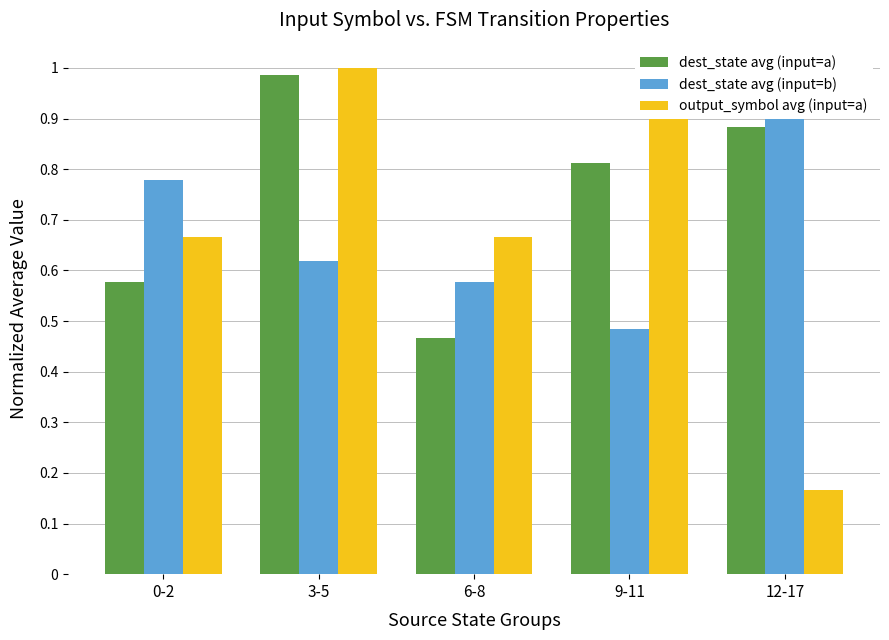

How many series are shown in this chart?

3